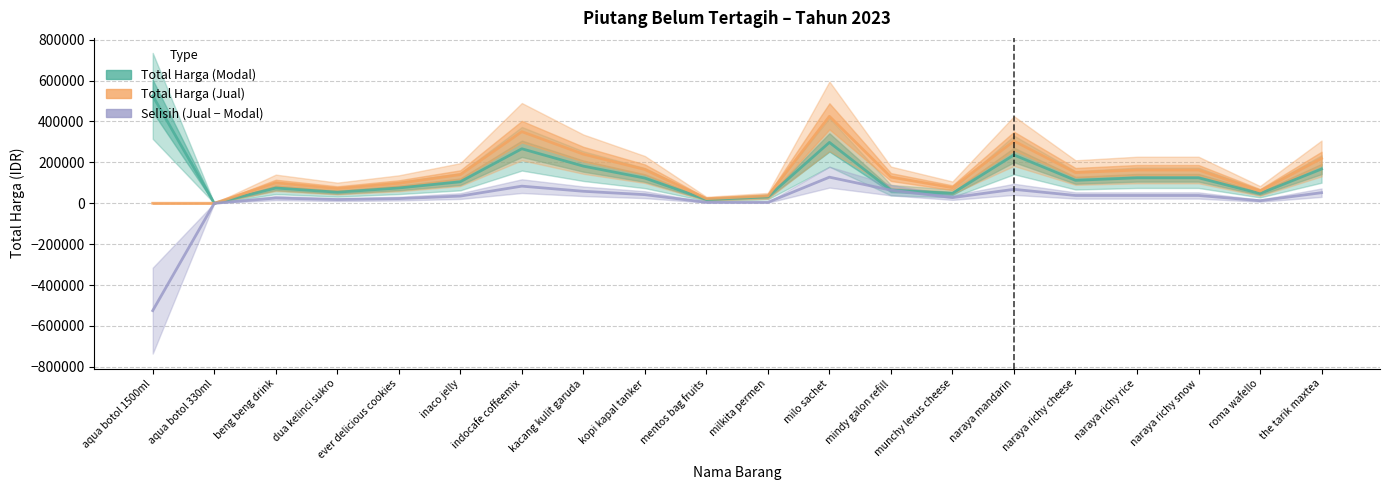

What is the highest value of the Selisih (Jual − Modal) series?

127500